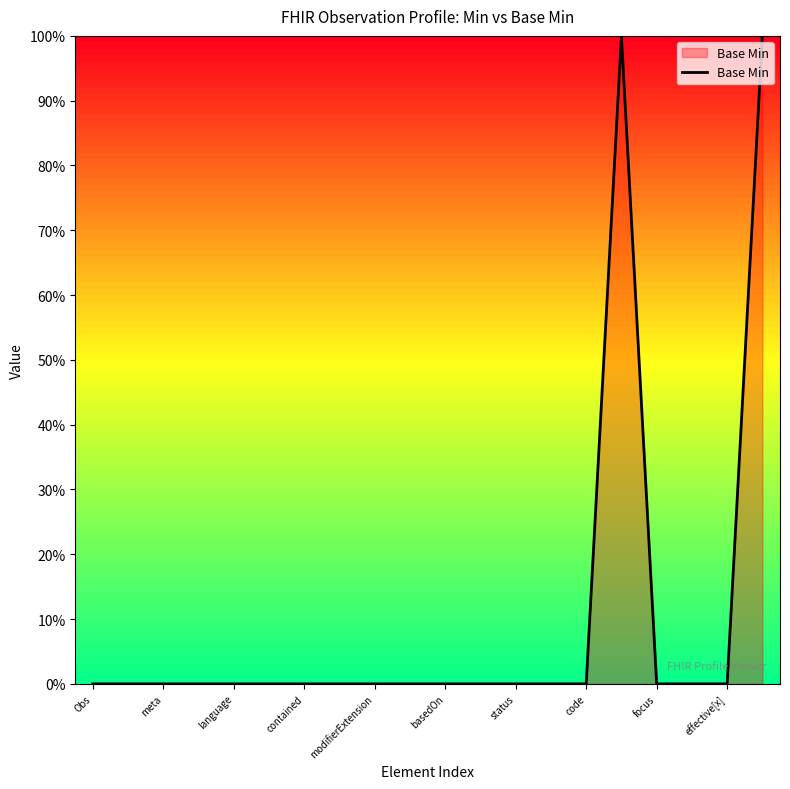

What is the difference between the maximum and minimum values?

100